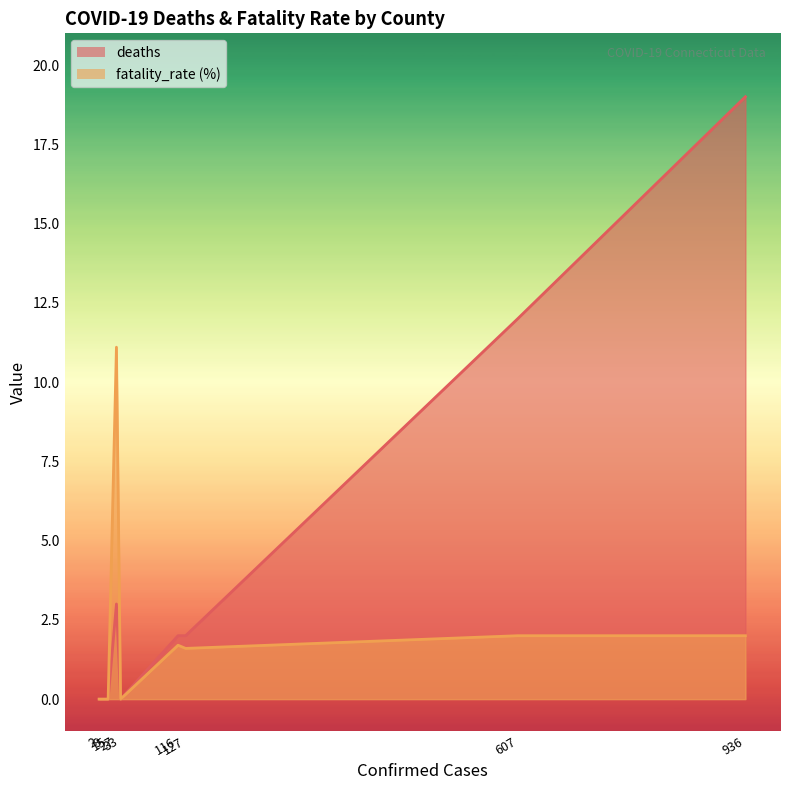

Which series changed the most between Hartford and Windham?

deaths